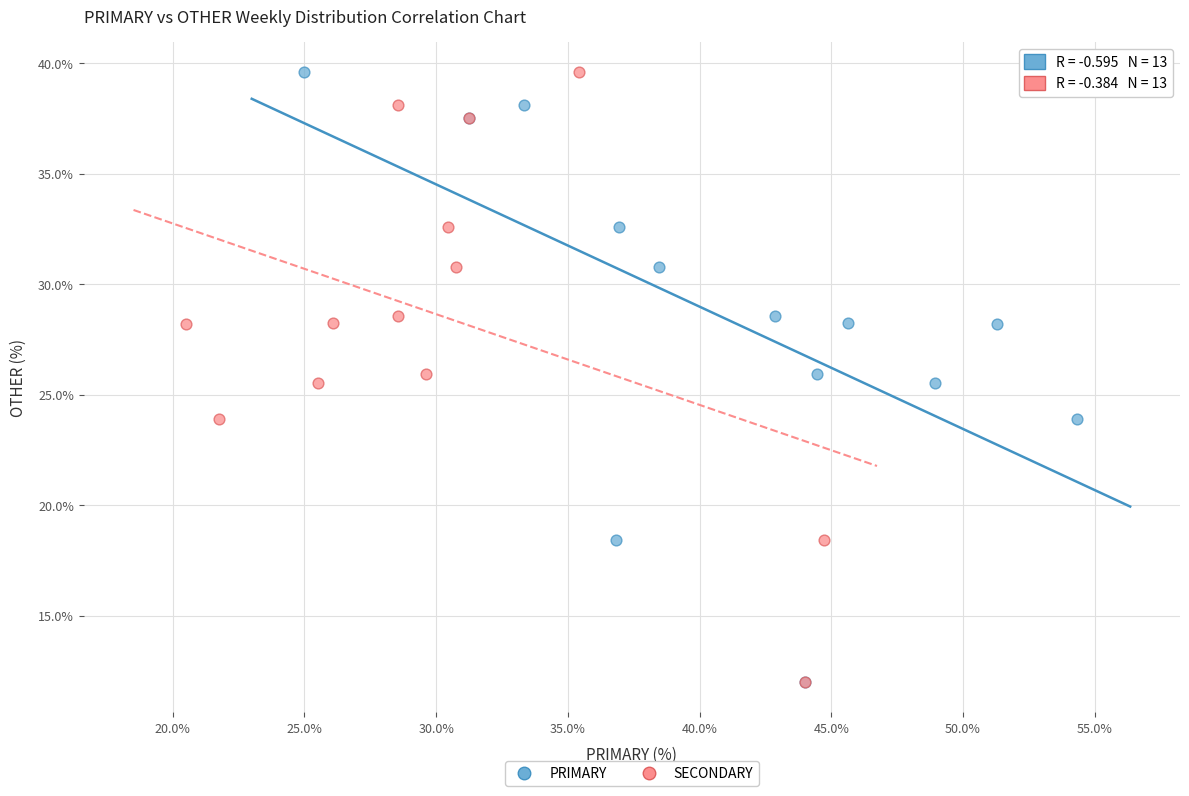

What are all the series names shown in the legend?

PRIMARY, SECONDARY